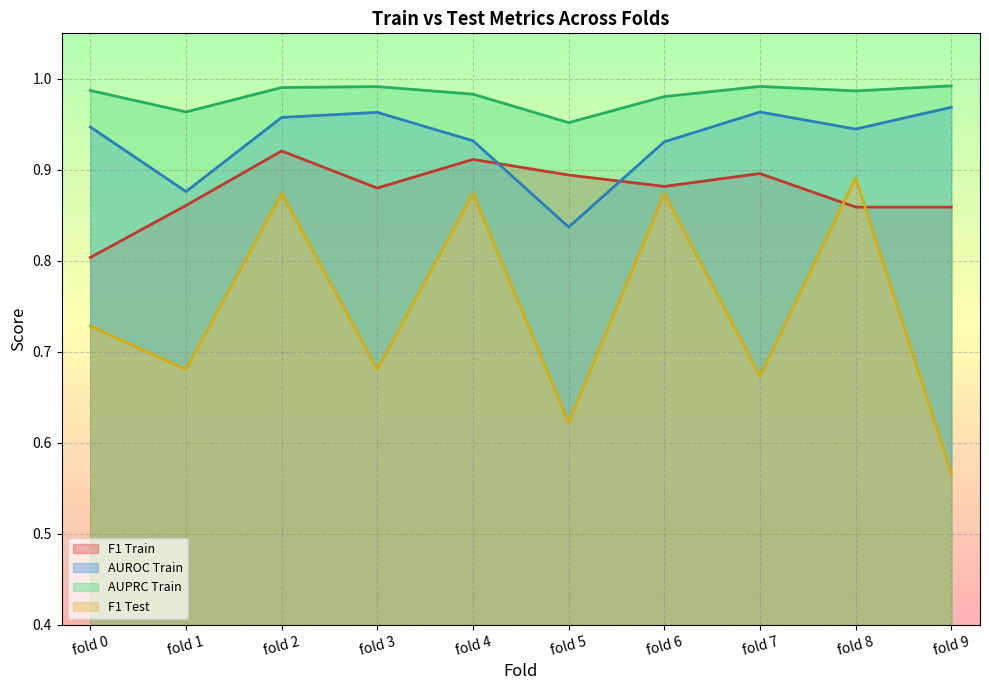

How many times do auroc_train and f1_train cross each other?

2